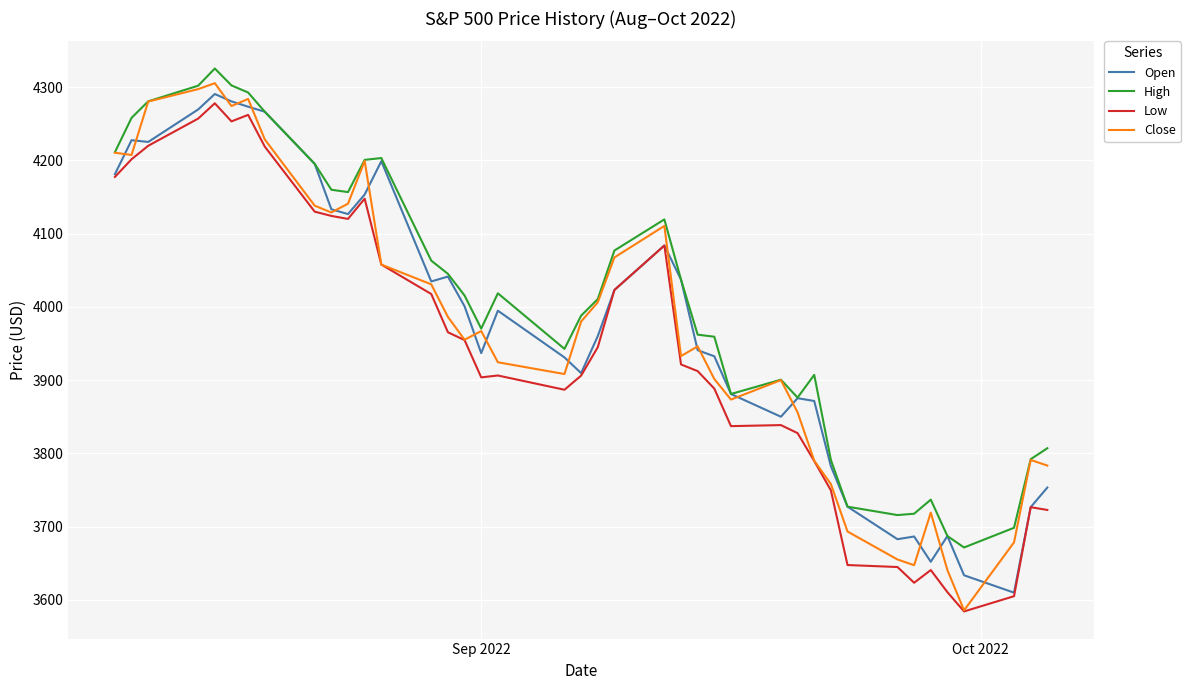

What is the smallest value displayed?

3584.1